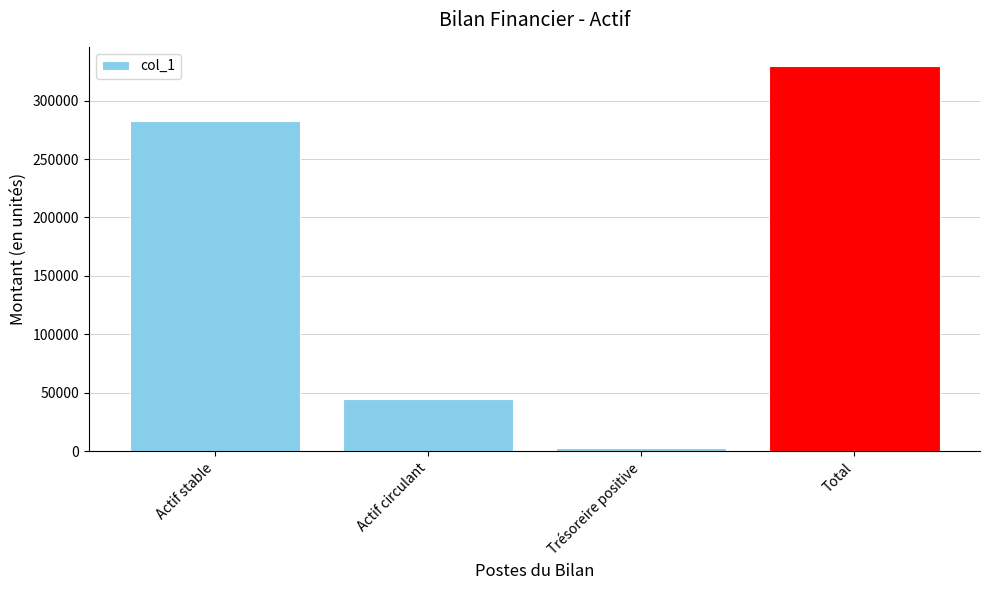

How many values are between 44500 and 329500?

3